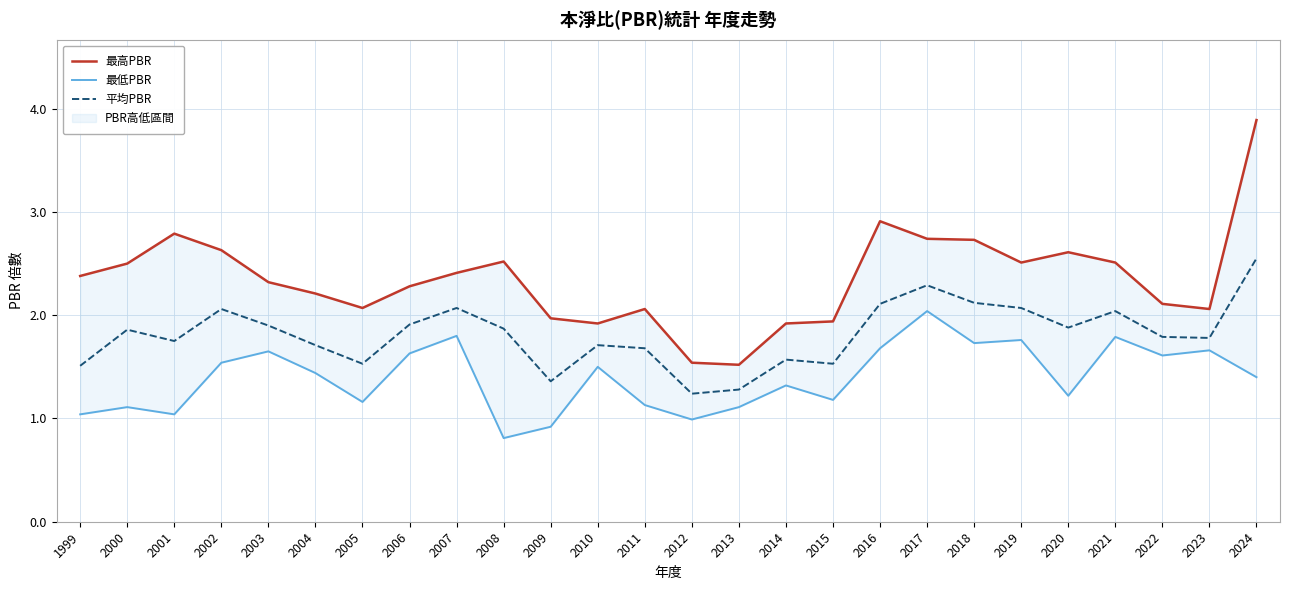

At how many categories does at least one series exceed 1?

26